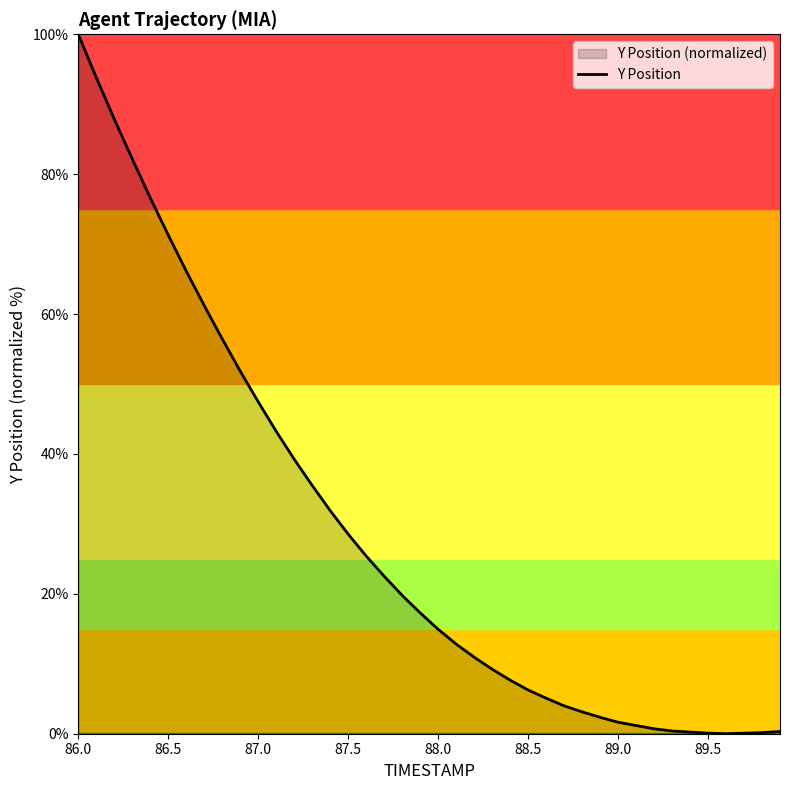

What is the maximum value shown in the chart?

100.0